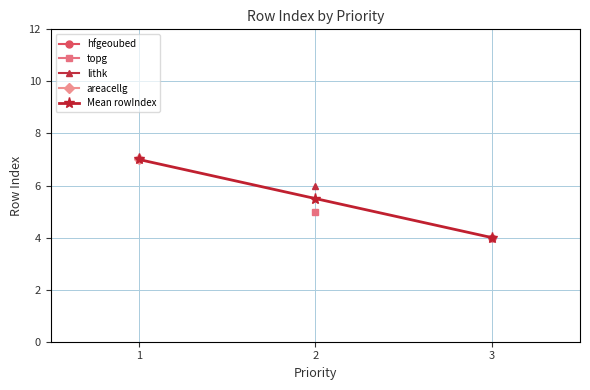

Does the chart have visible grid lines?

Yes